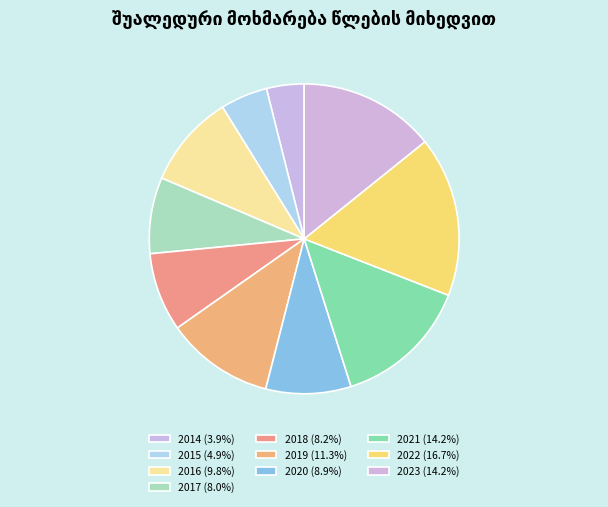

How many slices are in this pie chart?

10